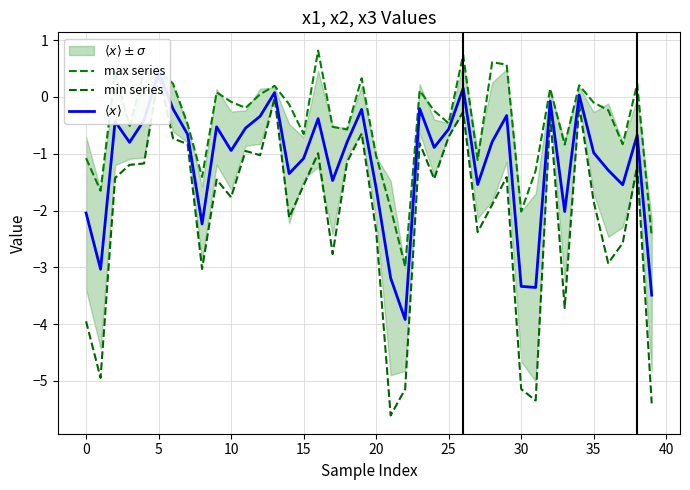

Reading left to right, list all the values displayed in this chart.

max series: -1.1	-1.7	0.4	-0.5	0.4	0.5	0.2	-0.5	-1.4	0.1	-0.1	-0.2	0.0	0.2	-0.1	-0.7	0.8	-0.5	-0.6	0.3	-1.0	-2.0	-3.0	0.1	-0.2	-0.5	0.7	-1.1	0.6	0.6	-2.0	-1.3	0.1	-0.8	0.2	-0.1	-0.2	-0.8	0.2	-2.5
min series: -4.0	-4.9	-1.4	-1.2	-1.2	0.4	-0.7	-0.8	-3.0	-1.5	-1.8	-1.0	-1.0	-0.0	-2.1	-1.6	-1.0	-2.8	-1.1	-0.6	-2.4	-5.6	-5.1	-0.8	-1.4	-0.7	-0.3	-2.4	-1.9	-1.4	-5.1	-5.3	-0.3	-3.7	-0.1	-1.8	-2.9	-2.6	-1.2	-5.4
$\langle x \rangle$: -2.0	-3.0	-0.4	-0.8	-0.4	0.4	-0.2	-0.7	-2.2	-0.5	-0.9	-0.5	-0.3	0.1	-1.3	-1.1	-0.4	-1.5	-0.8	-0.2	-1.6	-3.2	-3.9	-0.2	-0.9	-0.6	0.2	-1.5	-0.8	-0.3	-3.3	-3.4	-0.1	-2.0	0.0	-1.0	-1.3	-1.5	-0.7	-3.5